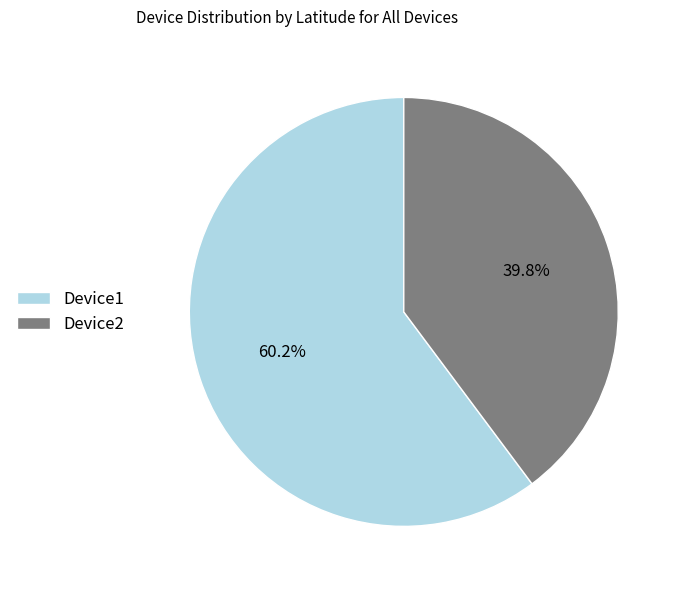

Is the sum of Device1 and Device2 greater than half?

Yes